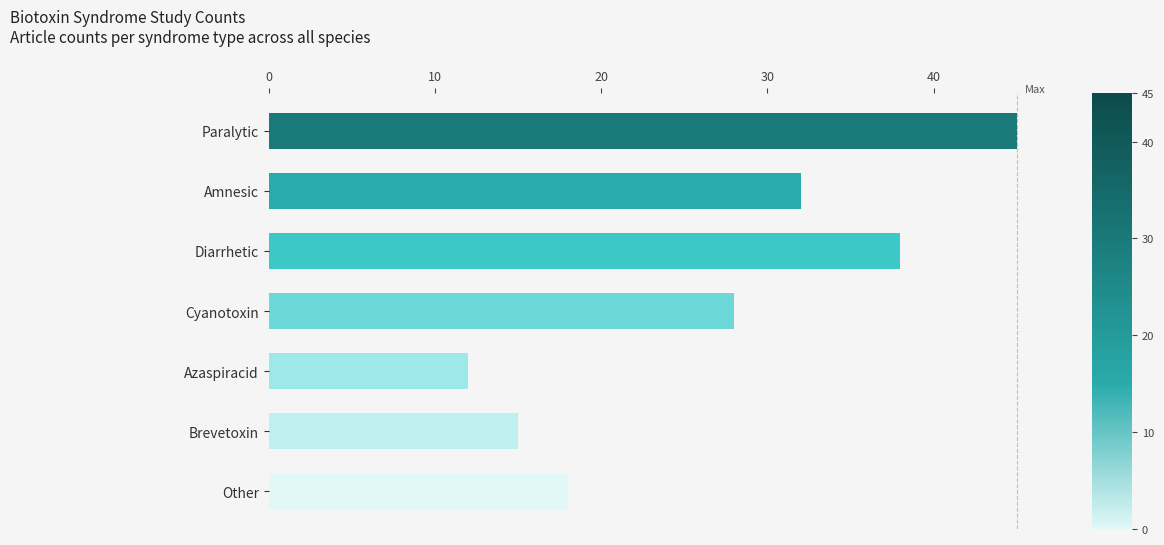

What is the greatest value displayed?

45